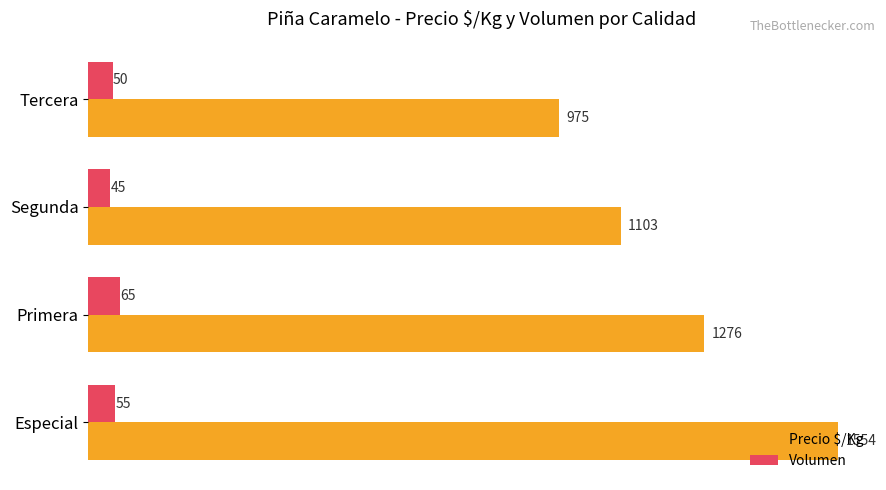

Which series changed the most between Especial and Primera?

Precio $/Kg